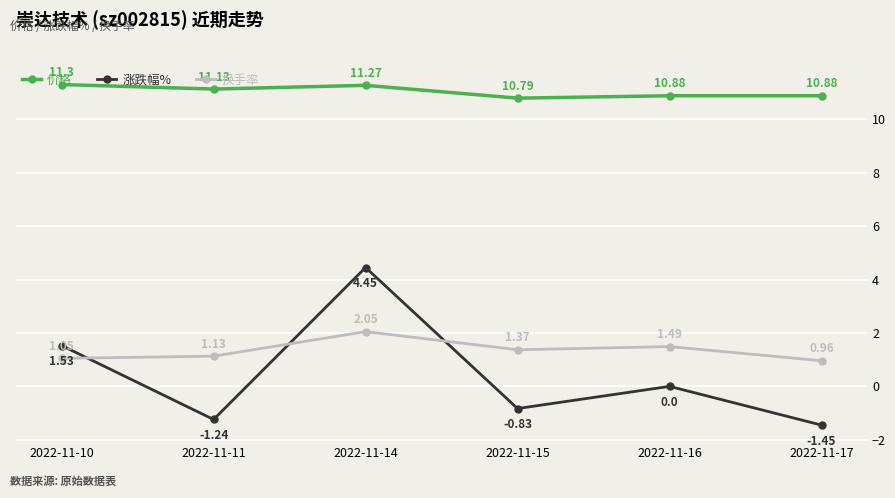

Which series changed the most between 2022-11-11 and 2022-11-15?

涨跌幅%